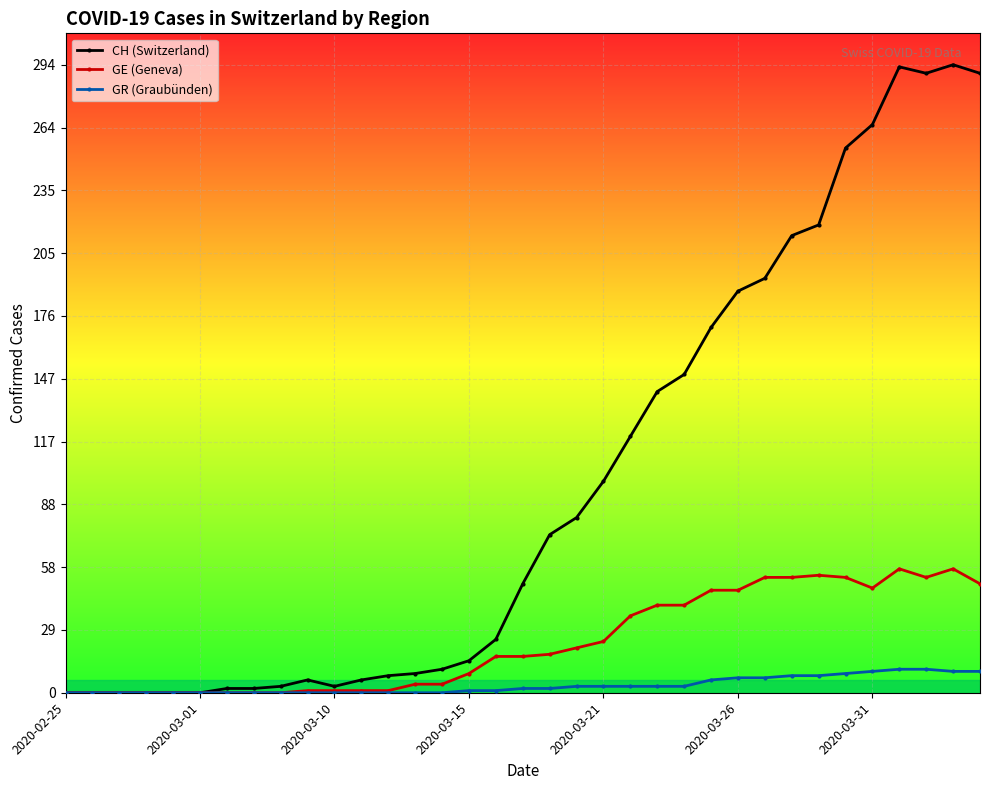

Which series has the largest total across all categories?

CH (Switzerland)